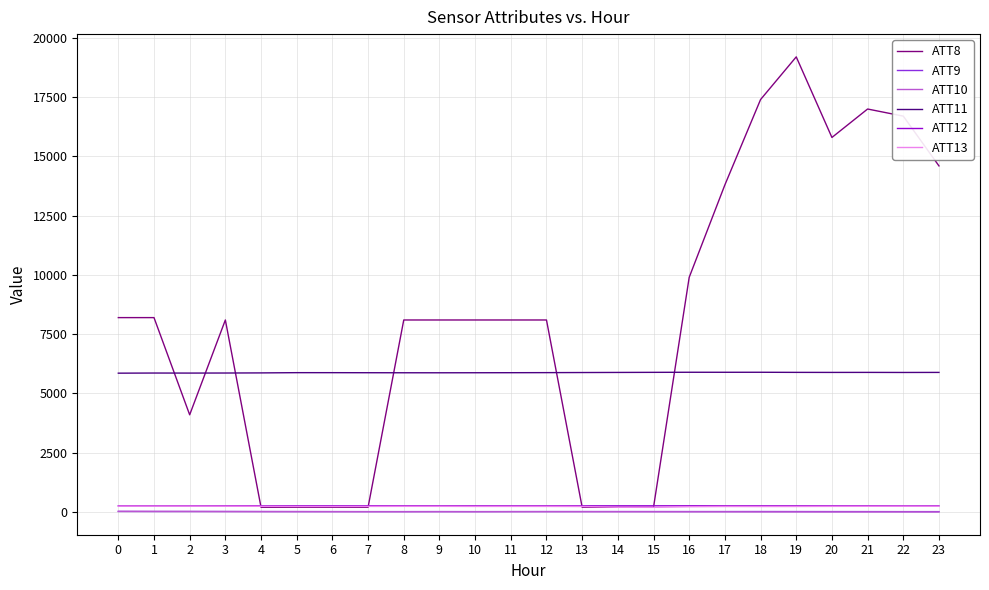

What are all the series names shown in the legend?

ATT8, ATT9, ATT10, ATT11, ATT12, ATT13